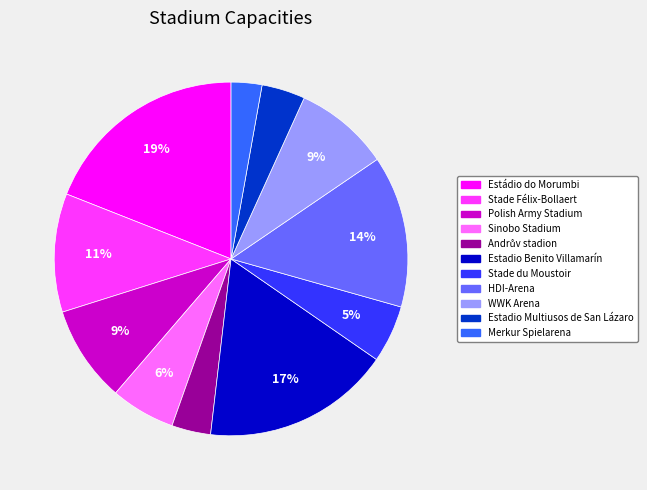

To the nearest percent, what is the difference between the Sinobo Stadium and Estadio Benito Villamarín slice percentages?

11%